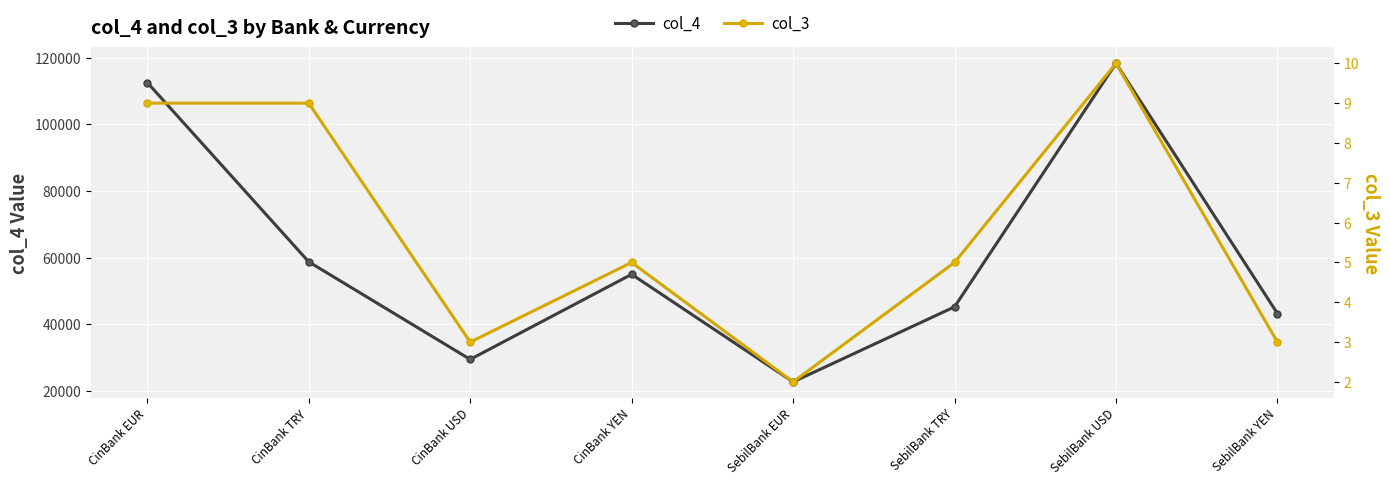

The value of col_4 at SebilBank EUR is 22750. True or false?

True